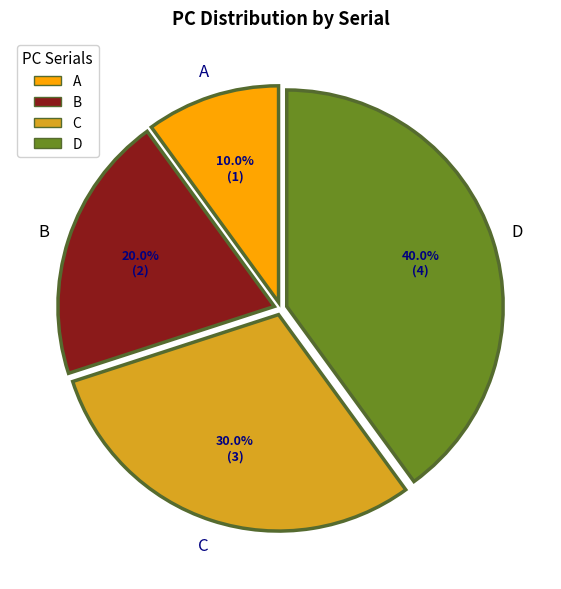

Combined, what portion of the pie is B and D?

60.0%